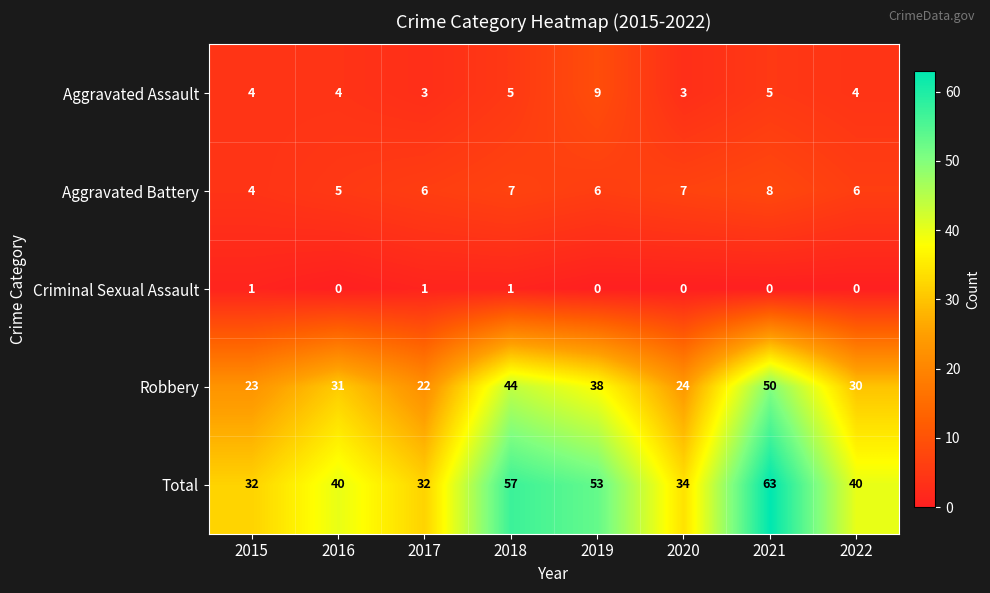

At 2021, list the series in order from largest to smallest.

Total, Robbery, Aggravated Battery, Aggravated Assault, Criminal Sexual Assault